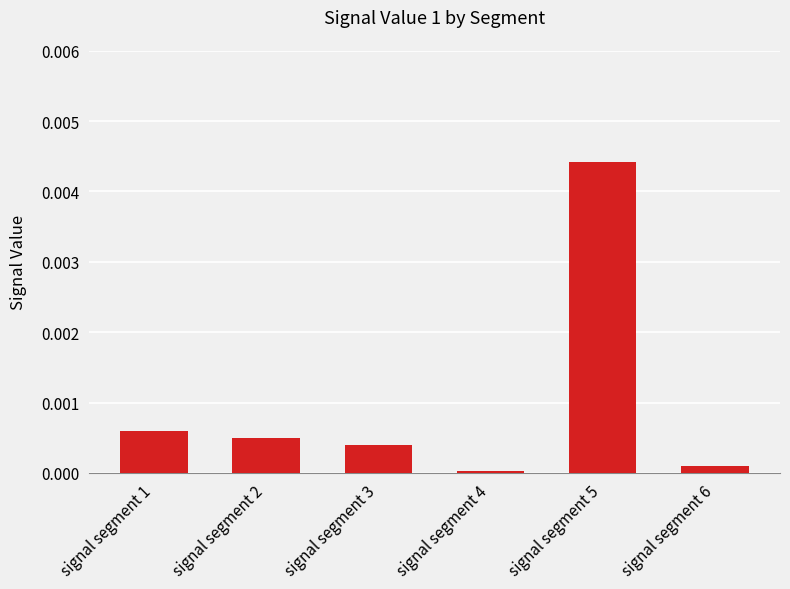

Which has a higher value, signal segment 1 or signal segment 2?

signal segment 1